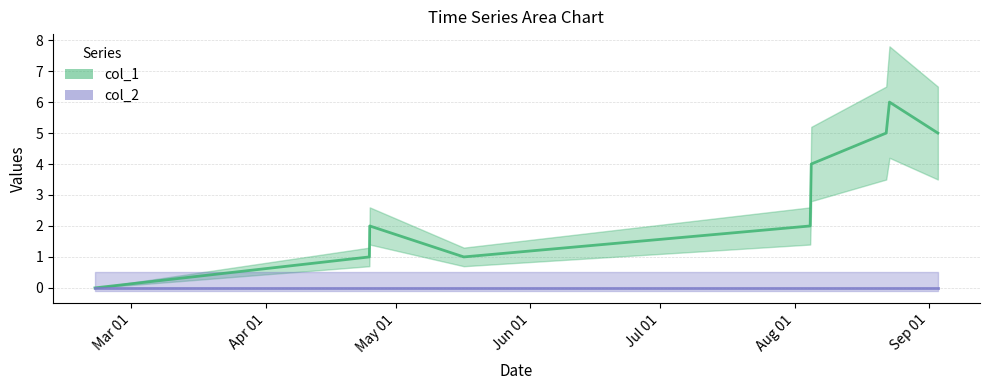

What is the difference between the maximum and minimum values?

6